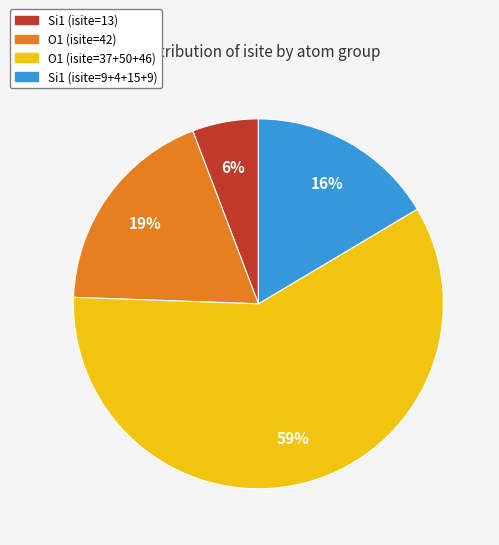

To the nearest percent, what is the average slice percentage?

25%